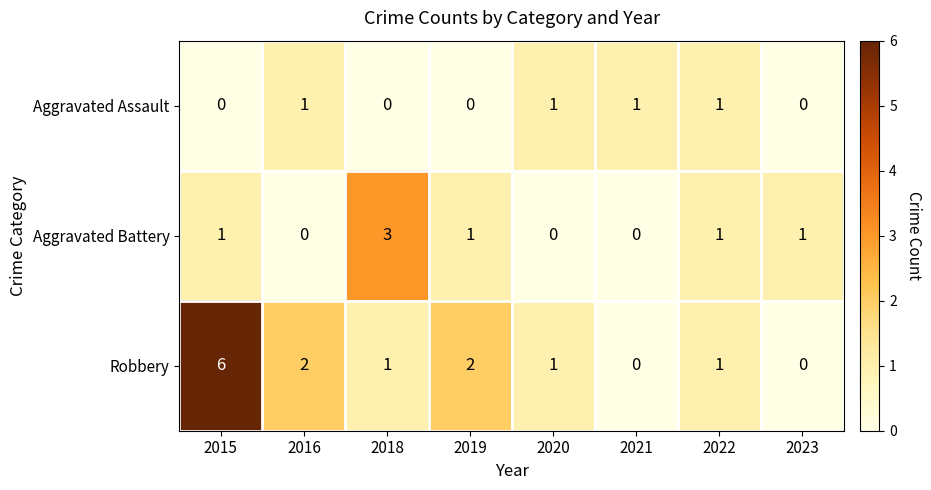

List the series in order of their overall mean, lowest first.

Aggravated Assault, Aggravated Battery, Robbery